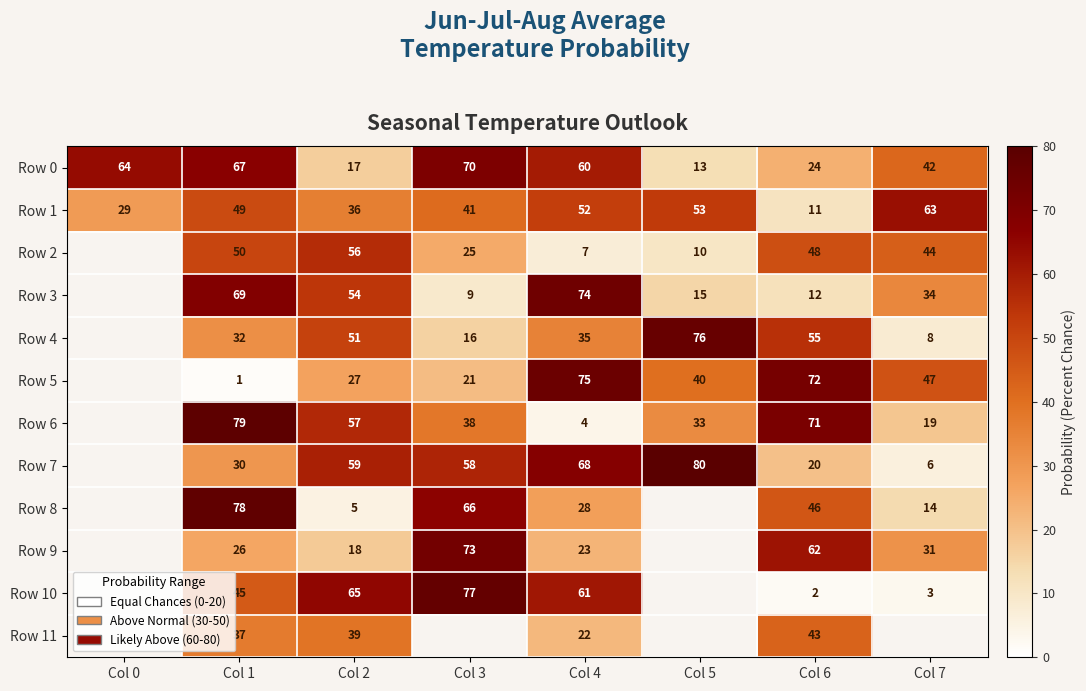

What is the difference between the Row 4 values at Col 6 and Col 7?

47